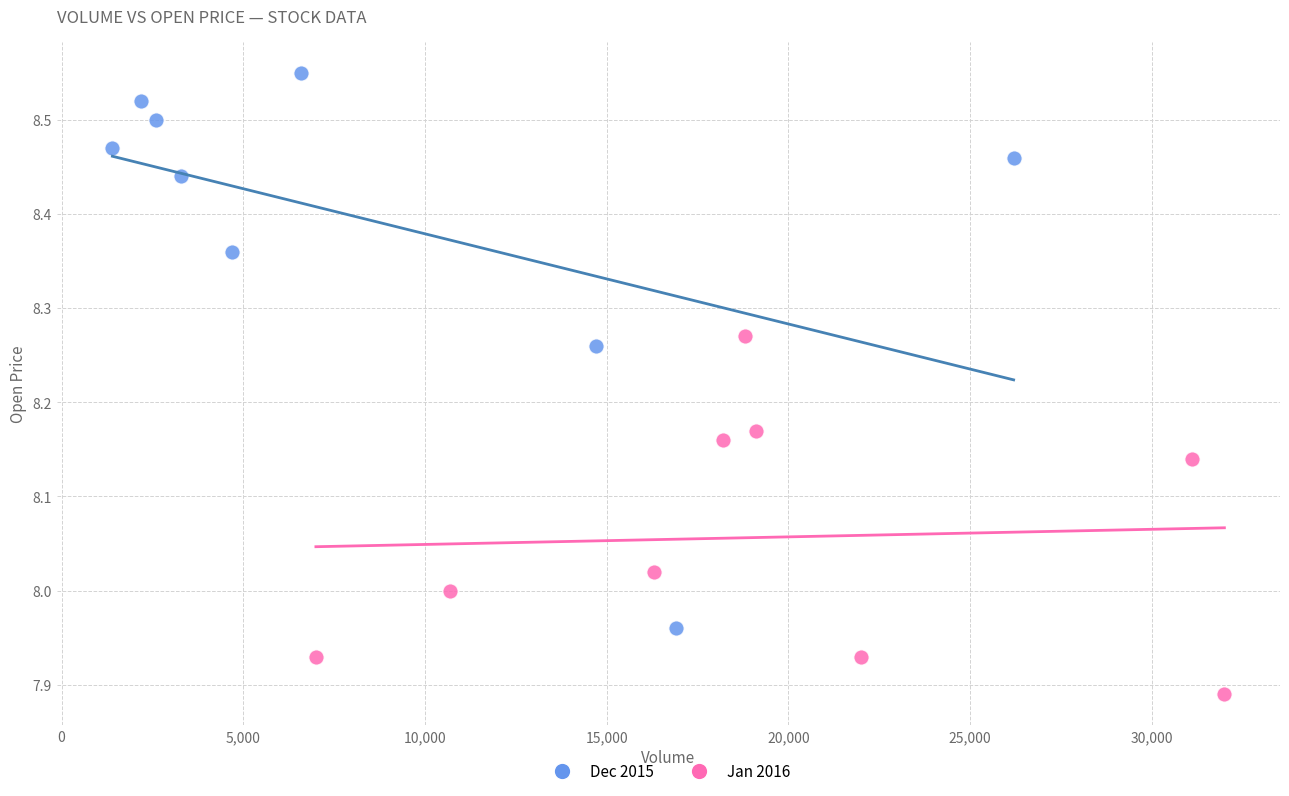

Which series has the largest Y range (max minus min)?

Dec 2015